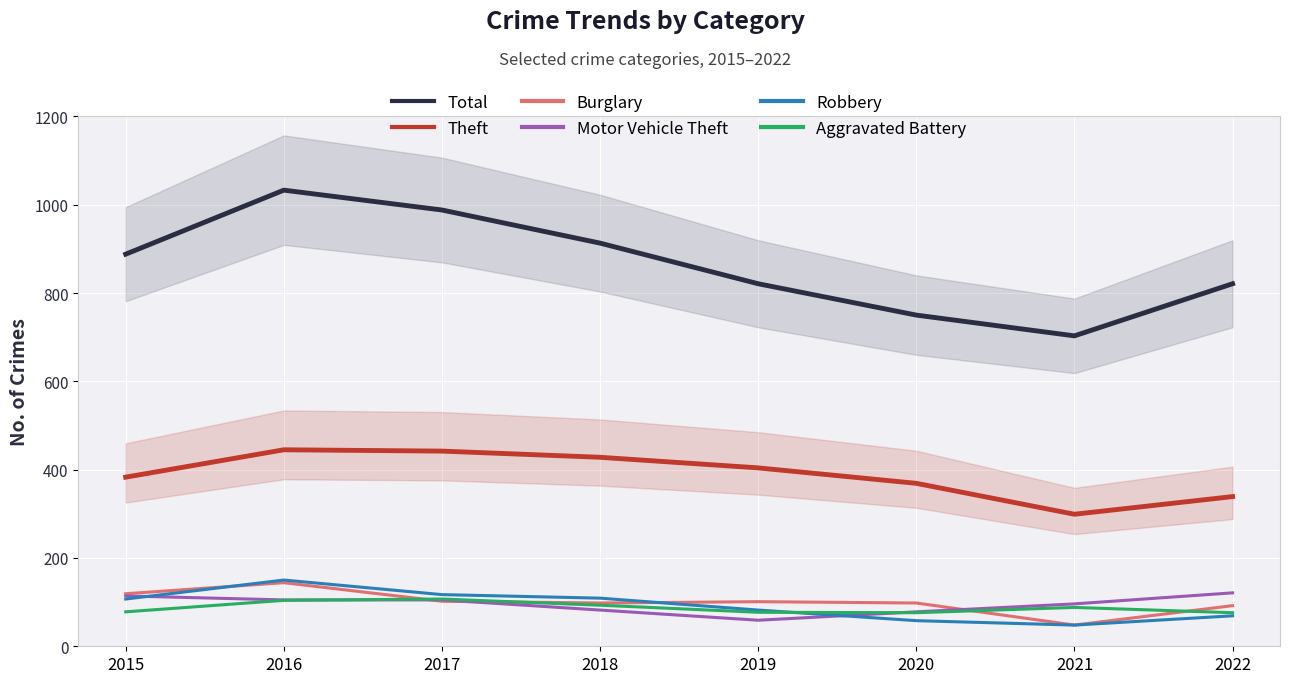

Rank the series at 2021 from lowest to highest value.

Burglary, Robbery, Aggravated Battery, Motor Vehicle Theft, Theft, Total